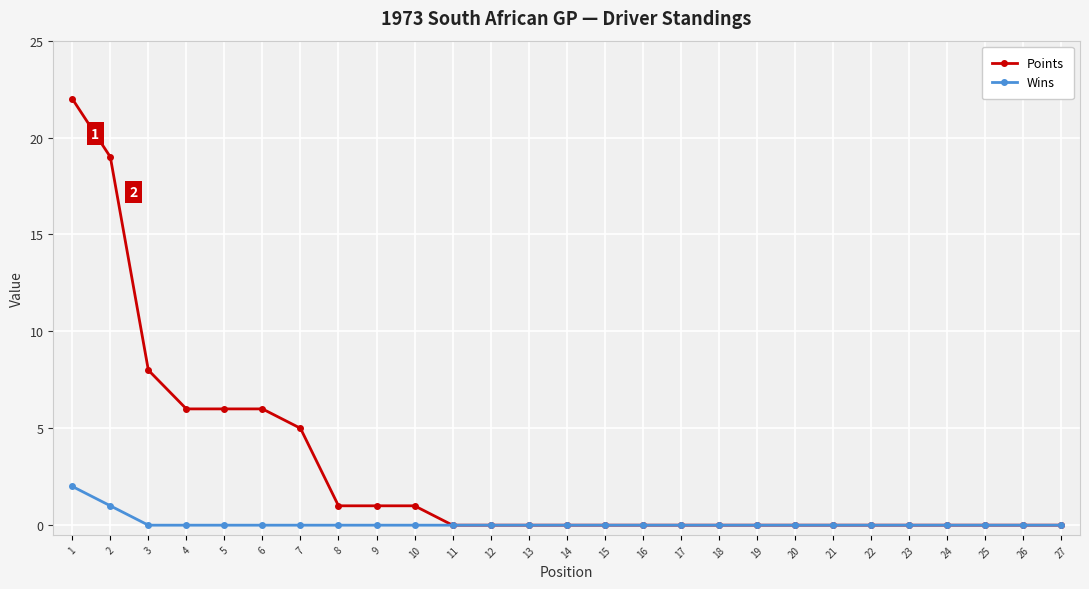

Reading left to right, what are all the values shown in this chart?

Points: 22	19	8	6	6	6	5	1	1	1	0	0	0	0	0	0	0	0	0	0	0	0	0	0	0	0	0
Wins: 2	1	0	0	0	0	0	0	0	0	0	0	0	0	0	0	0	0	0	0	0	0	0	0	0	0	0